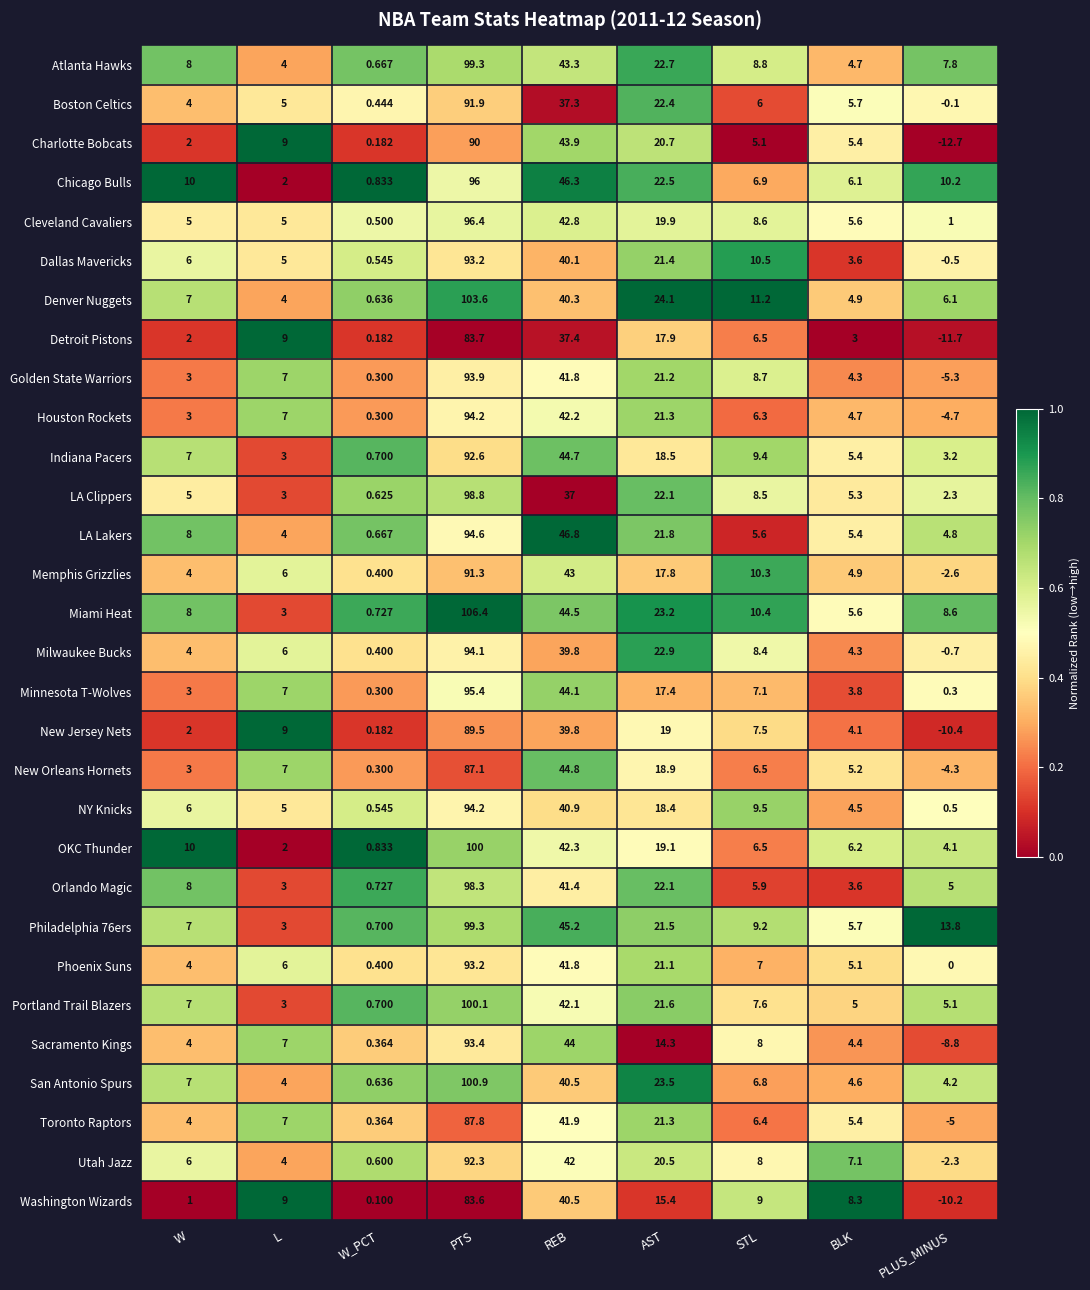

Which category has the highest value in the LA Lakers series?

PTS